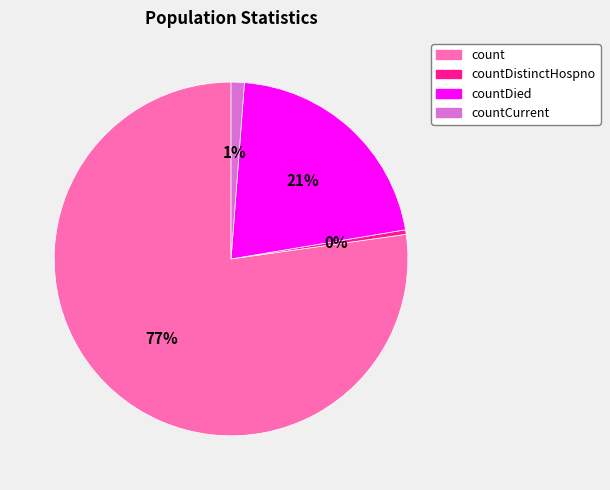

Is there a majority slice in this chart?

Yes